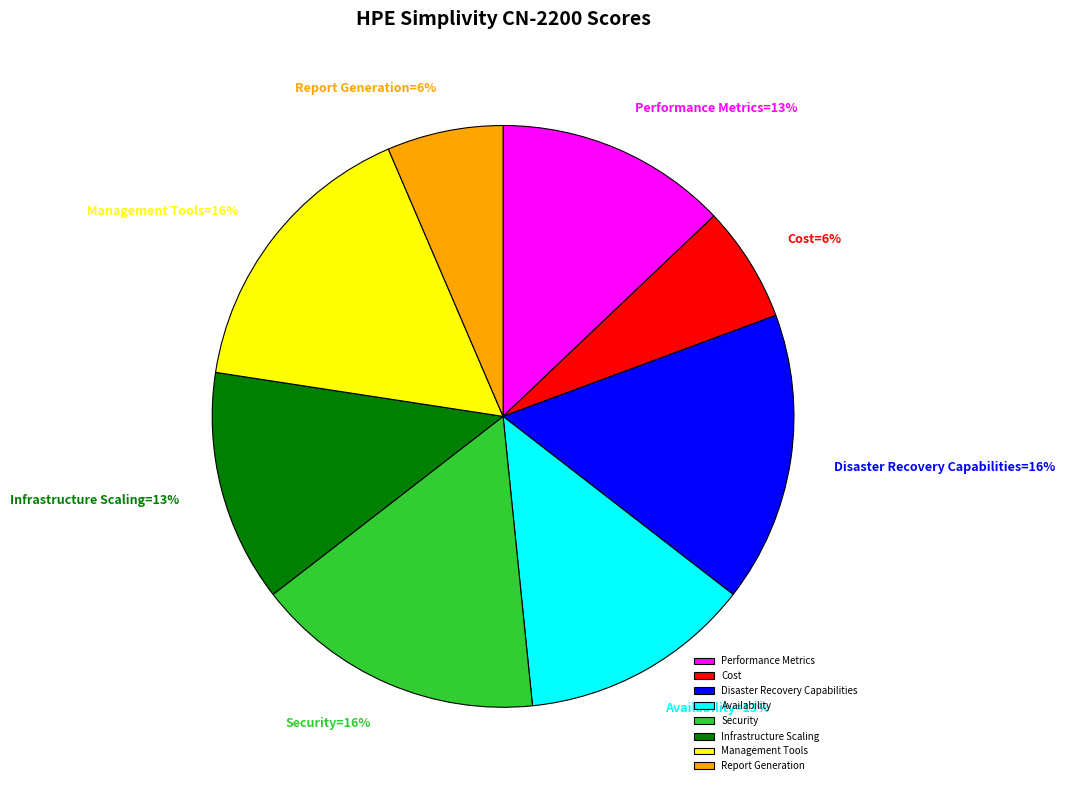

Is the sum of Cost and Security greater than half?

No